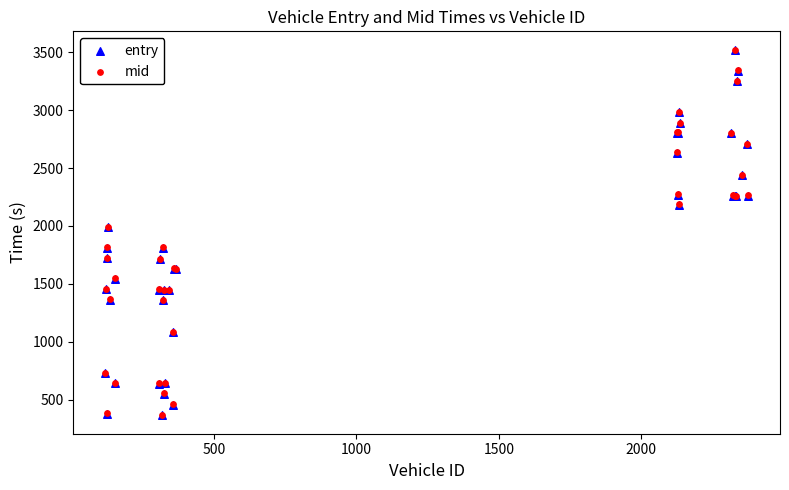

What are all the series names shown in the legend?

entry, mid